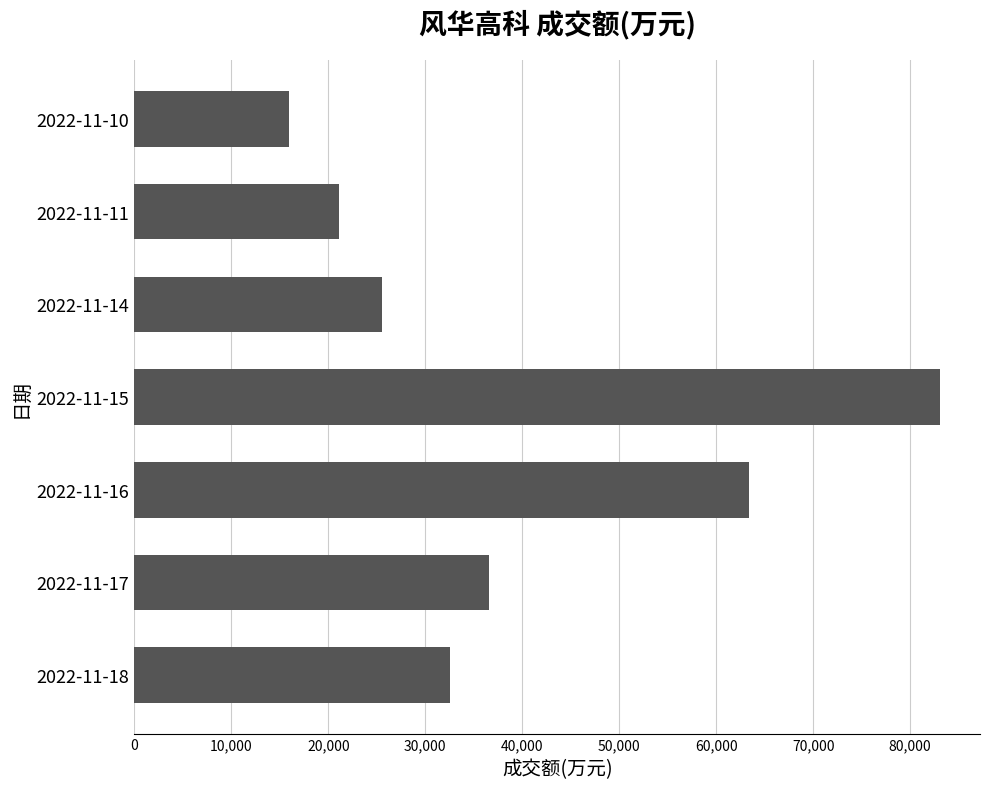

Reading bottom to top, transcribe all the data shown in this chart.

2022-11-18=32503	2022-11-17=36580	2022-11-16=63375	2022-11-15=83046	2022-11-14=25516	2022-11-11=21120	2022-11-10=15991